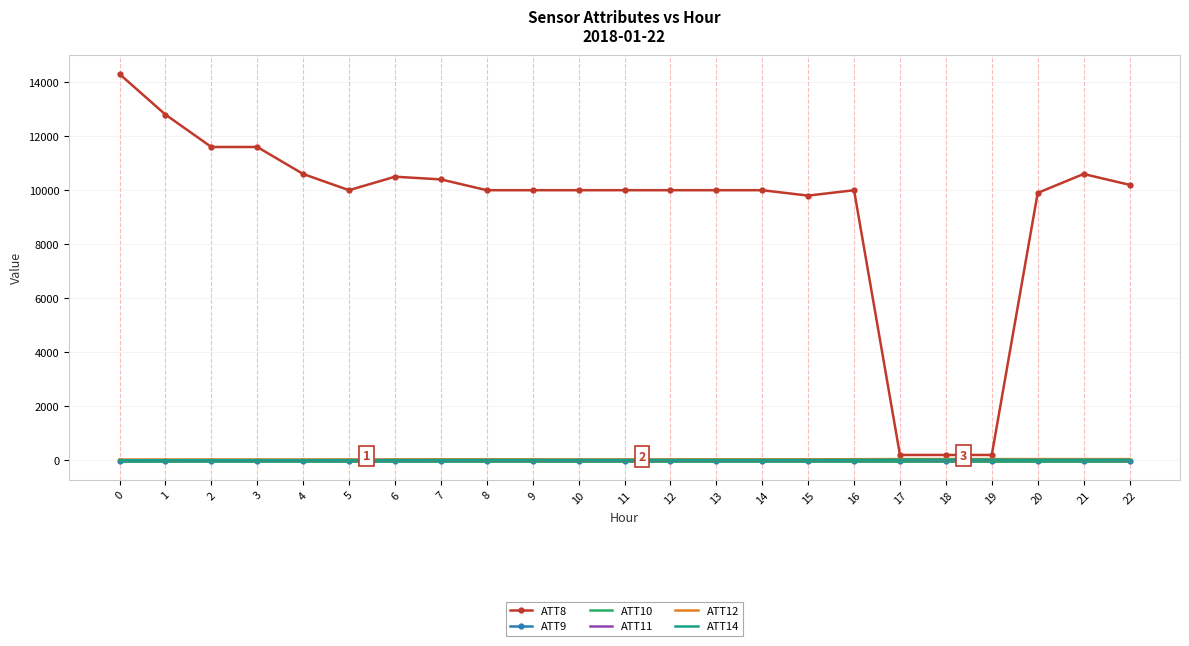

True or false: ATT10 and ATT11 cross at least once.

False